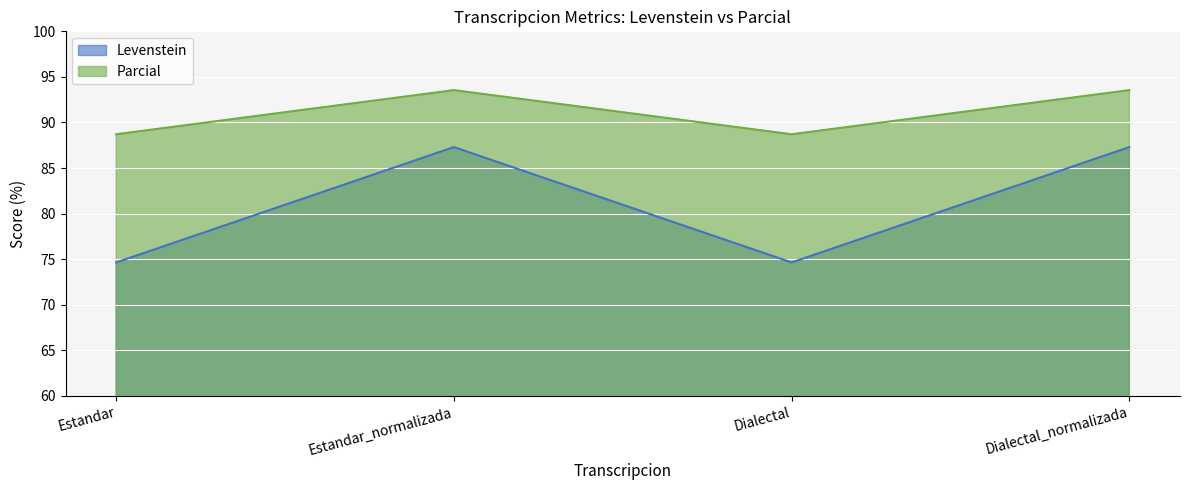

What is the difference between the Levenstein values at Dialectal_normalizada and Dialectal?

12.7